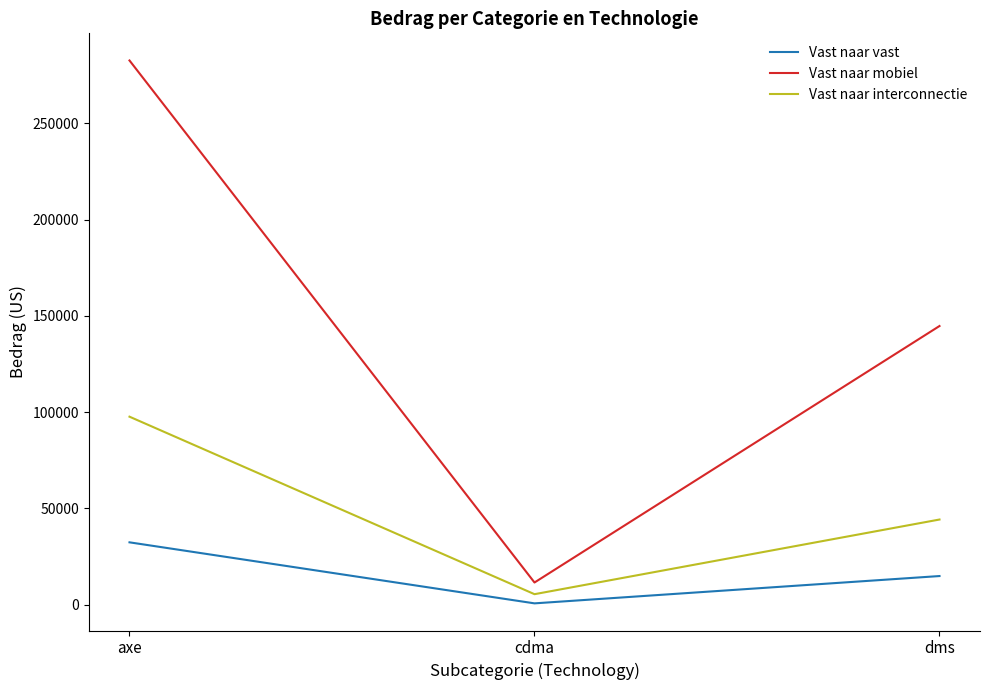

Does the chart have visible grid lines?

No